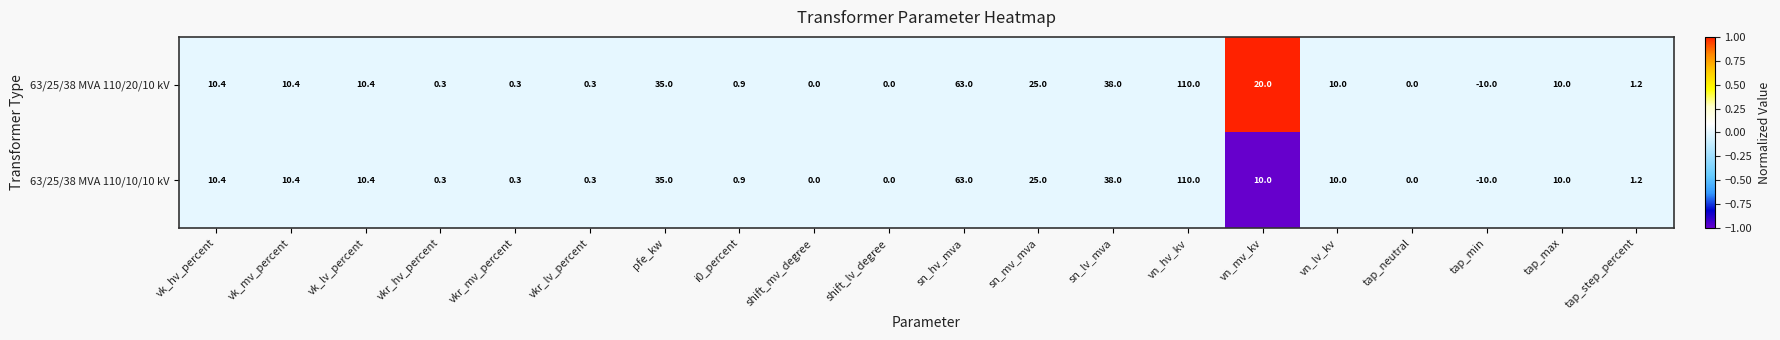

List the series in order of their overall mean, lowest first.

63/25/38 MVA 110/10/10 kV, 63/25/38 MVA 110/20/10 kV